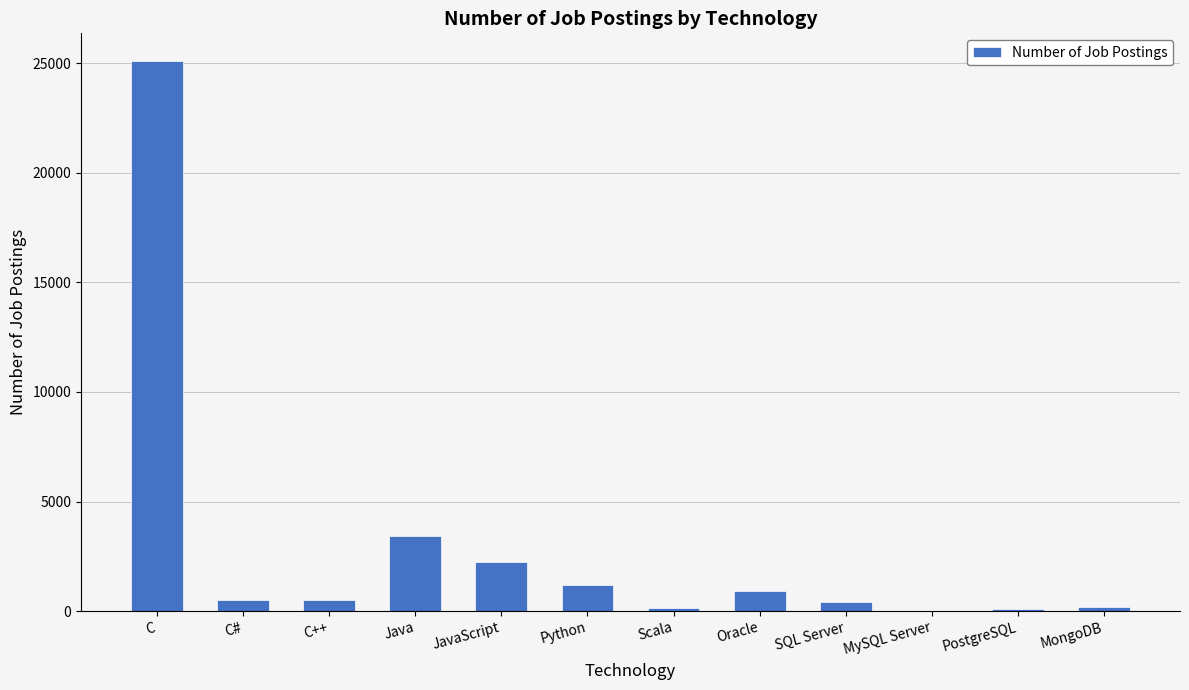

What value does the data have at MongoDB, to the nearest 100?

200